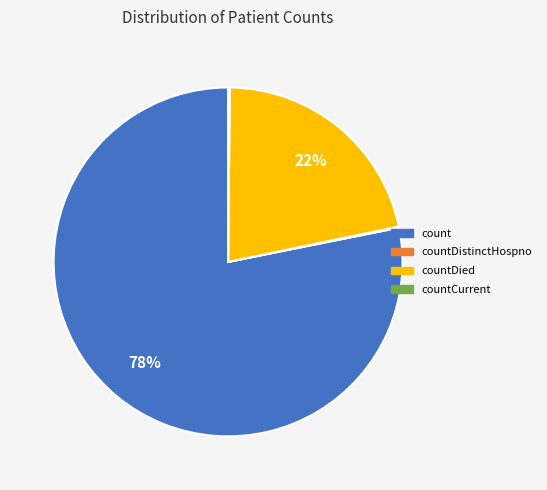

What is the majority slice?

count